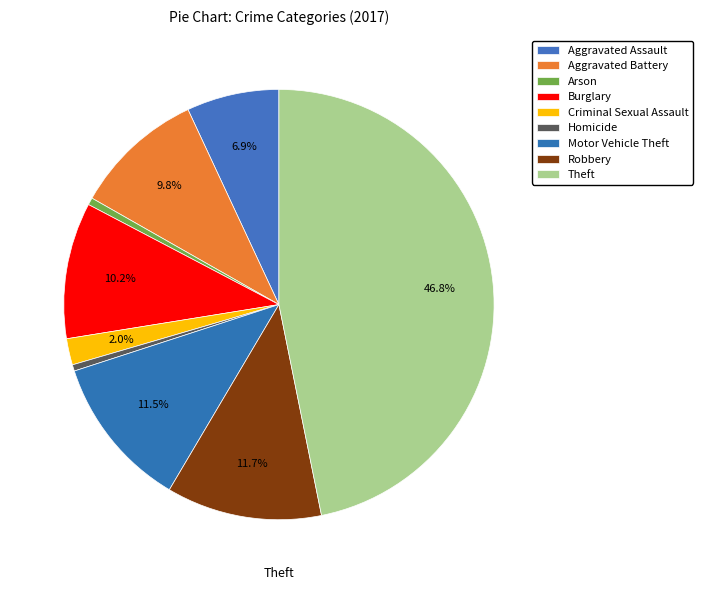

Is it true that Homicide is 0% of the pie?

True